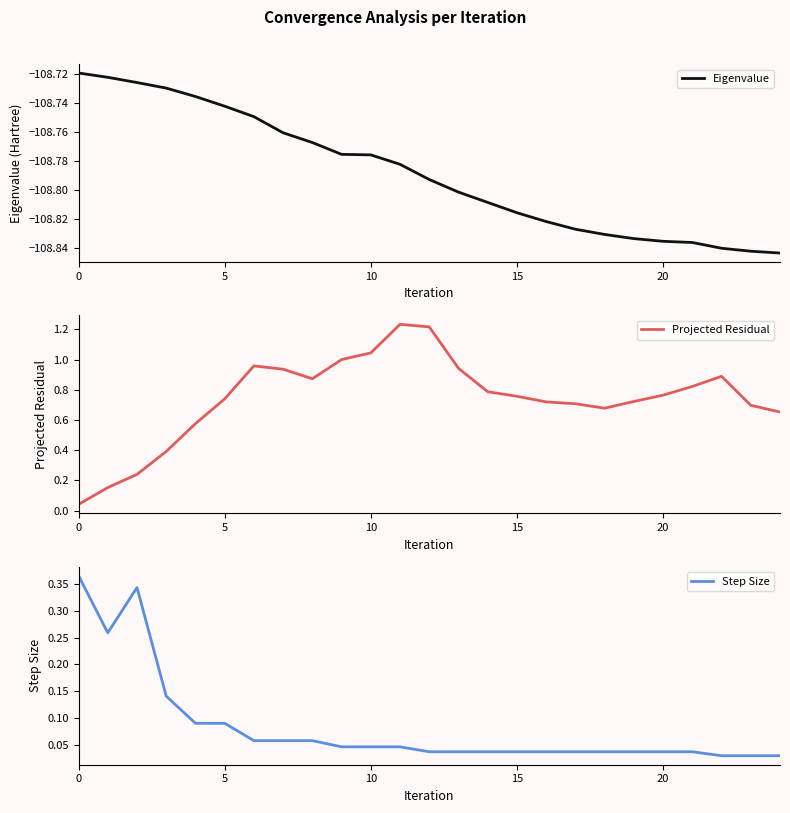

How many categories are shown in the chart?

25